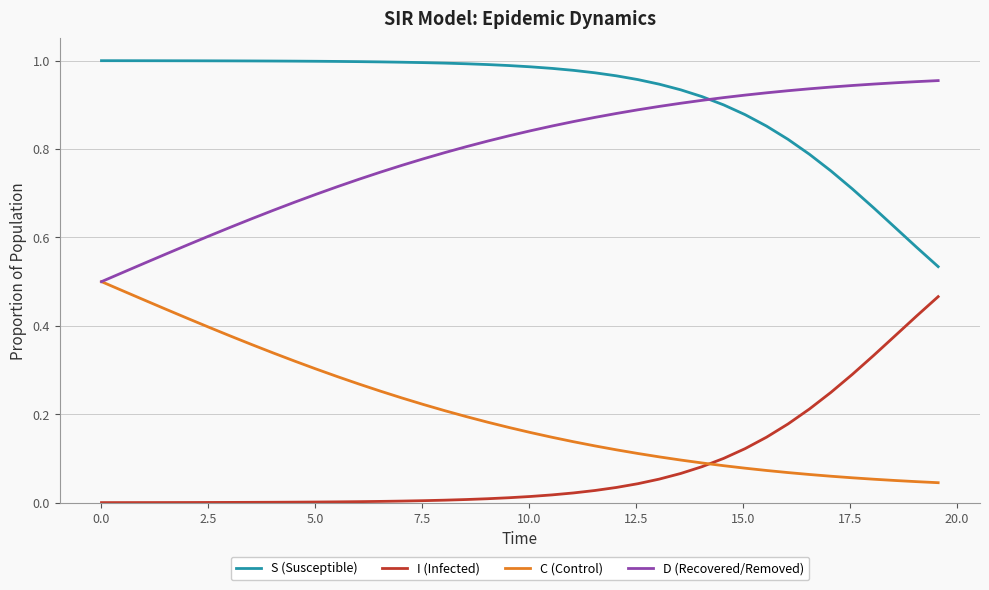

True or false: S (Susceptible) and I (Infected) cross at least once.

False